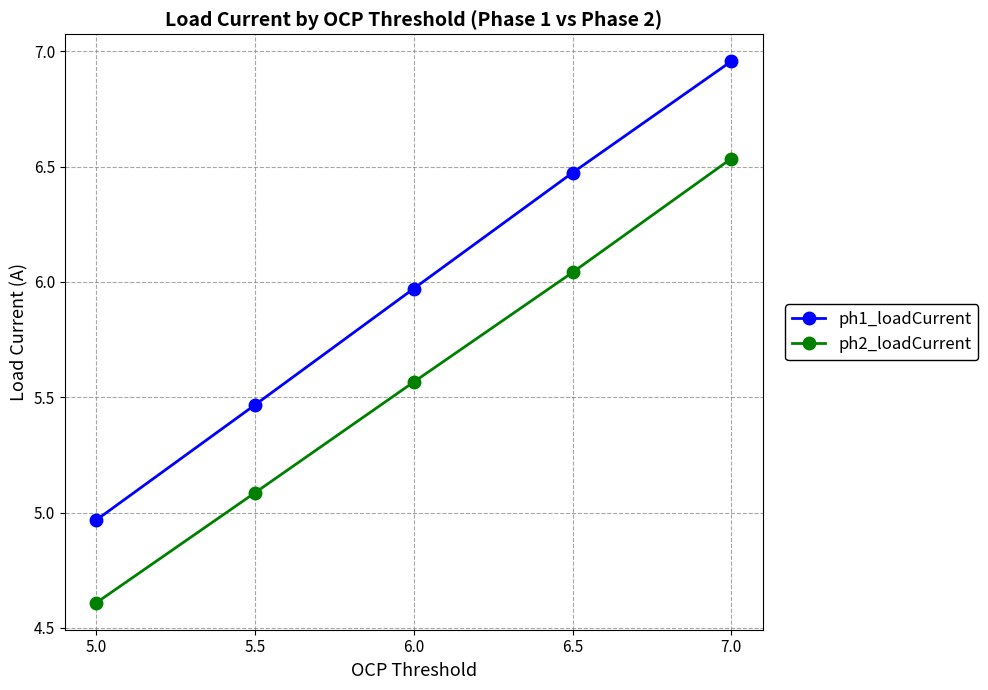

The ph2_loadCurrent series shows 2.4 at 6.0. True or false?

False